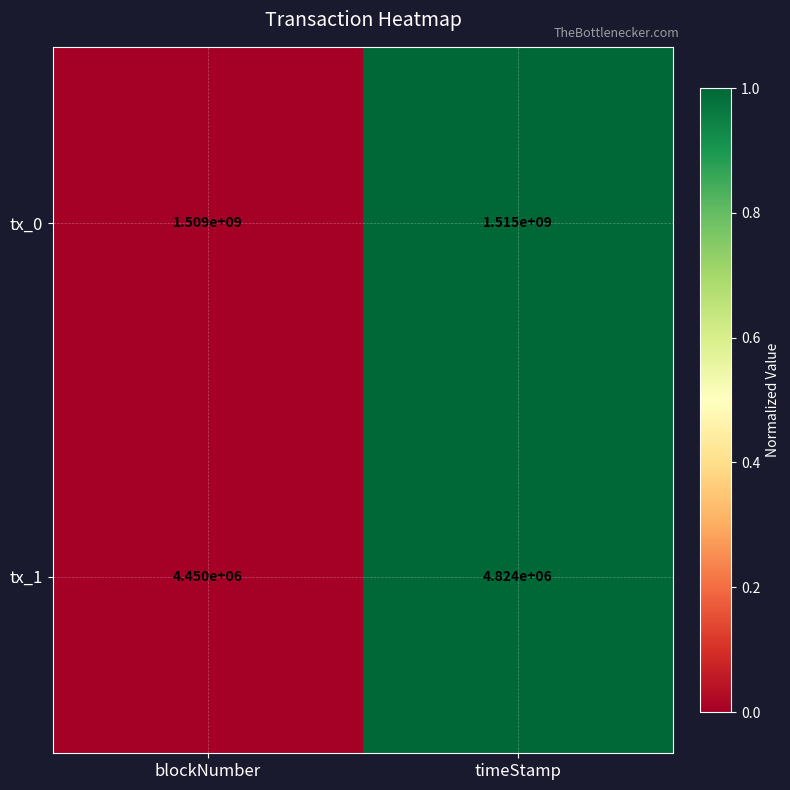

What is the sum of the tx_1 values at timeStamp and blockNumber?

9274000